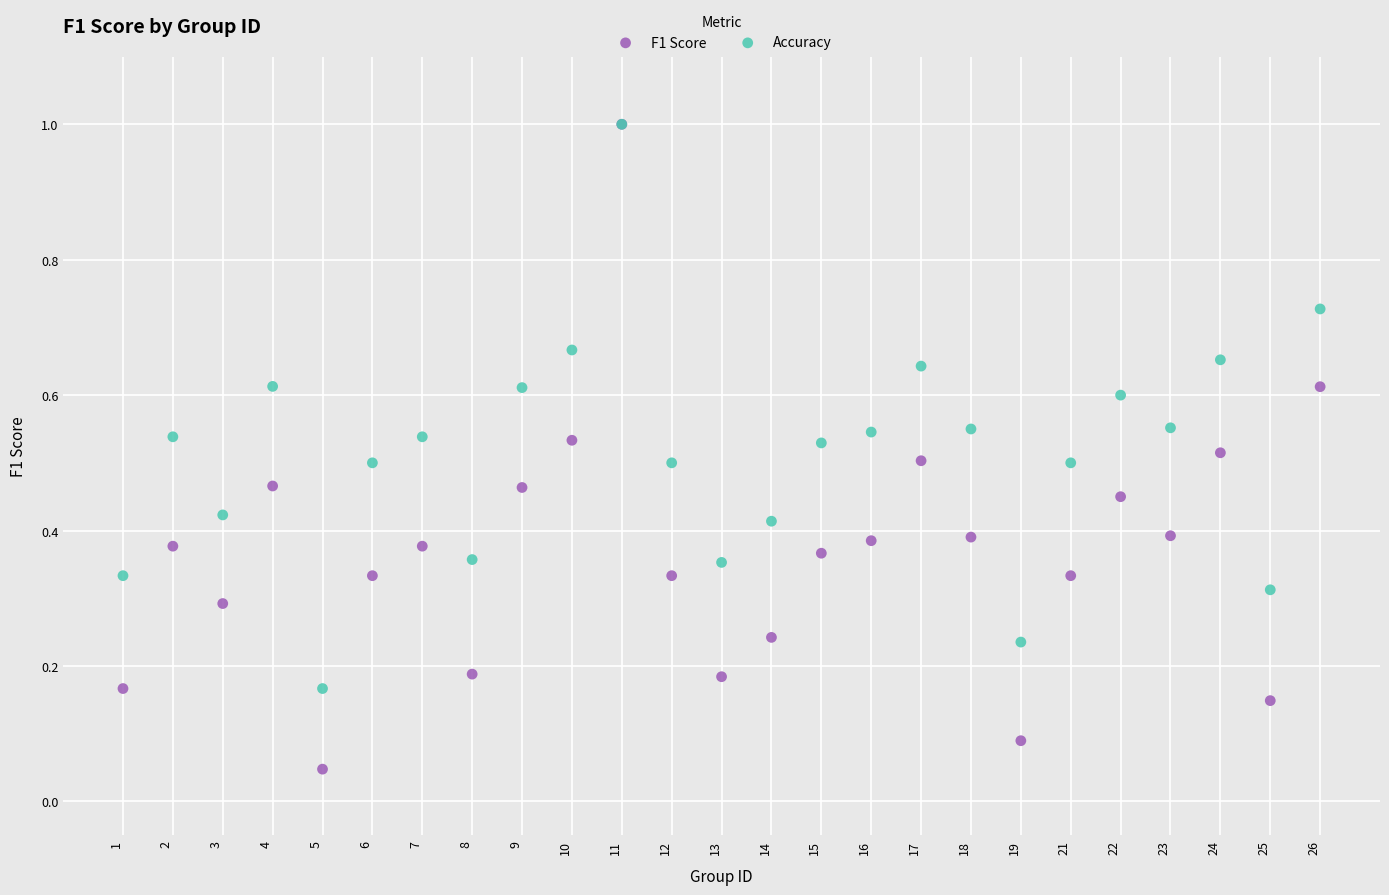

What are all the series names shown in the legend?

F1 Score, Accuracy